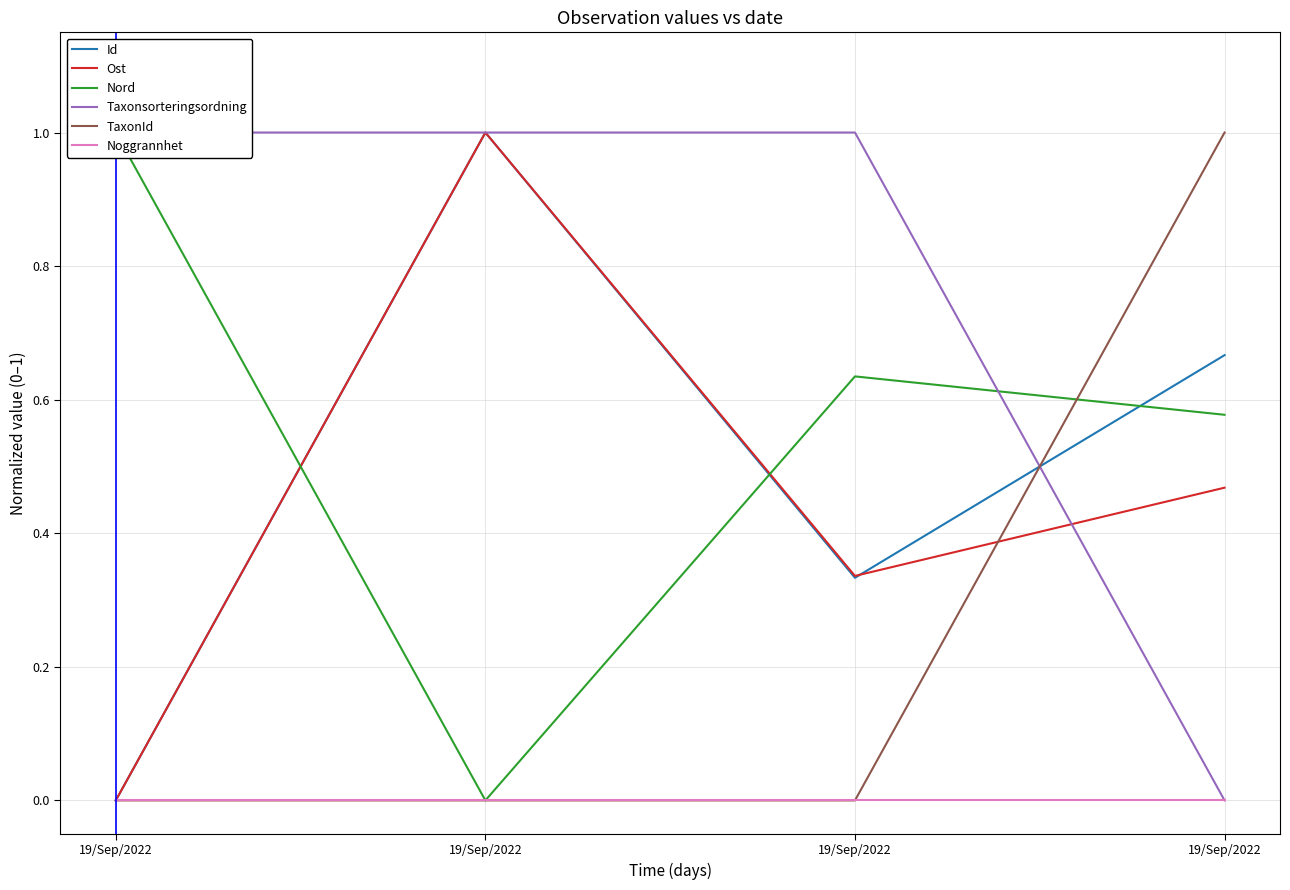

Is it true that Taxonsorteringsordning equals 1.5 at 19/Sep/2022?

False